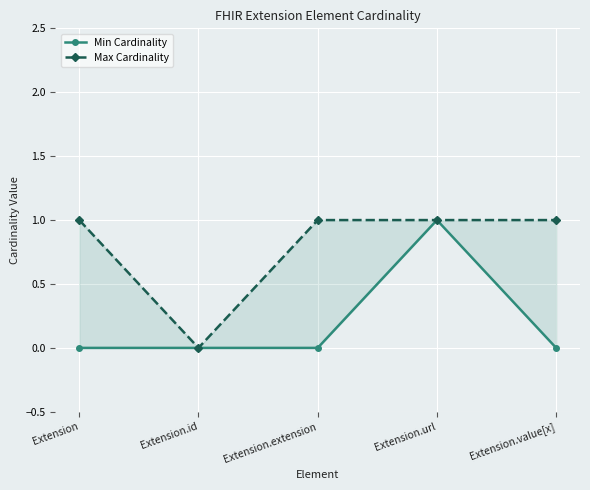

True or false: Max Cardinality has more than 1 points higher than both neighbors.

False